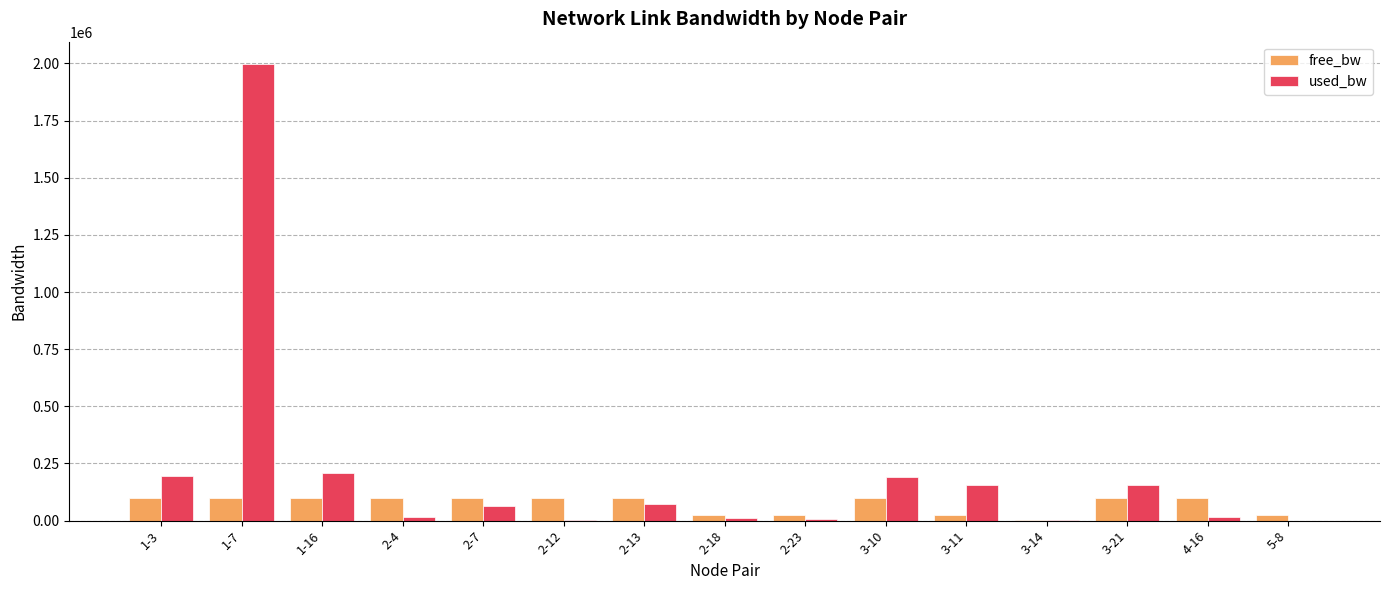

What is the sum of the used_bw values at 3-21 and 2-7?

219719.8